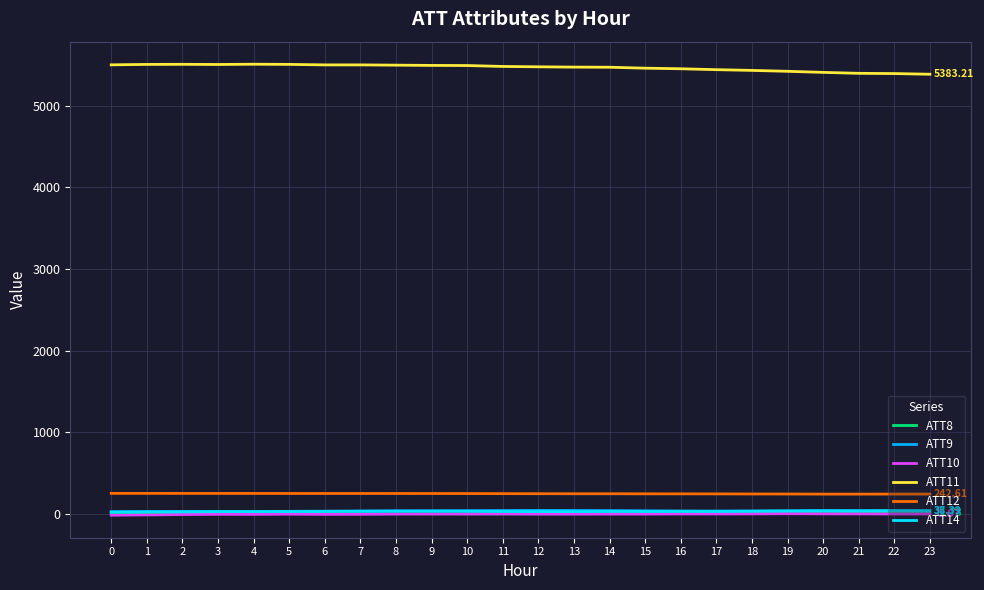

Which series has the largest total across all categories?

ATT11